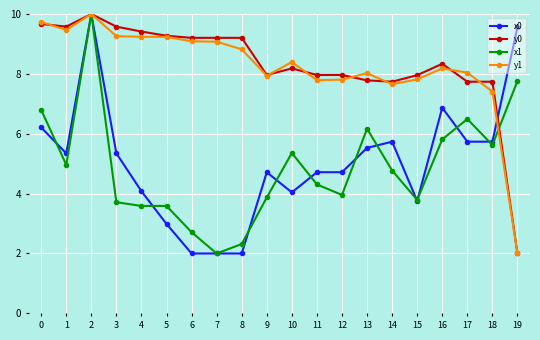

What is the spread (max minus min) of values at 17?

2.3